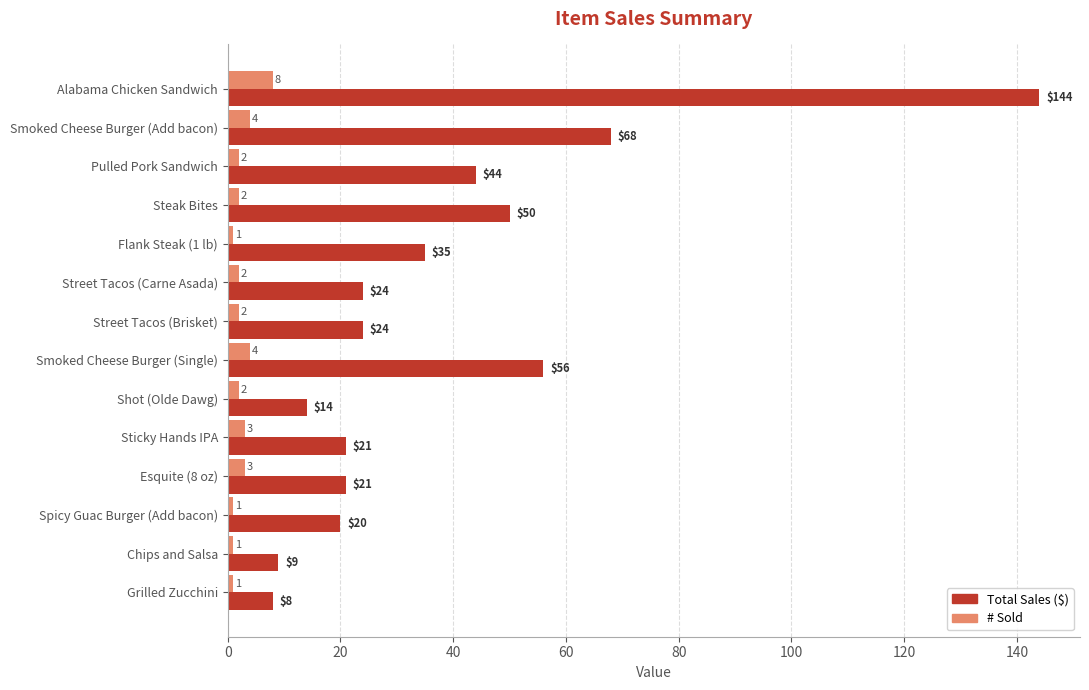

What is the sum of all # Sold values?

36